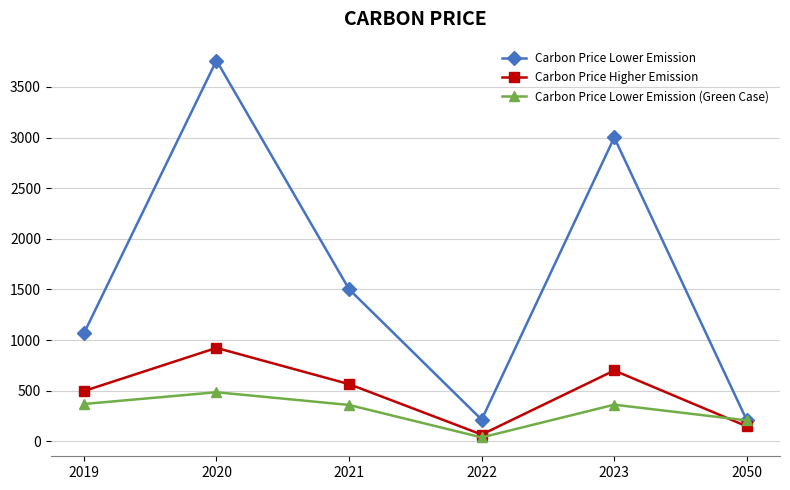

Where does the Carbon Price Higher Emission series first go above 564?

2020